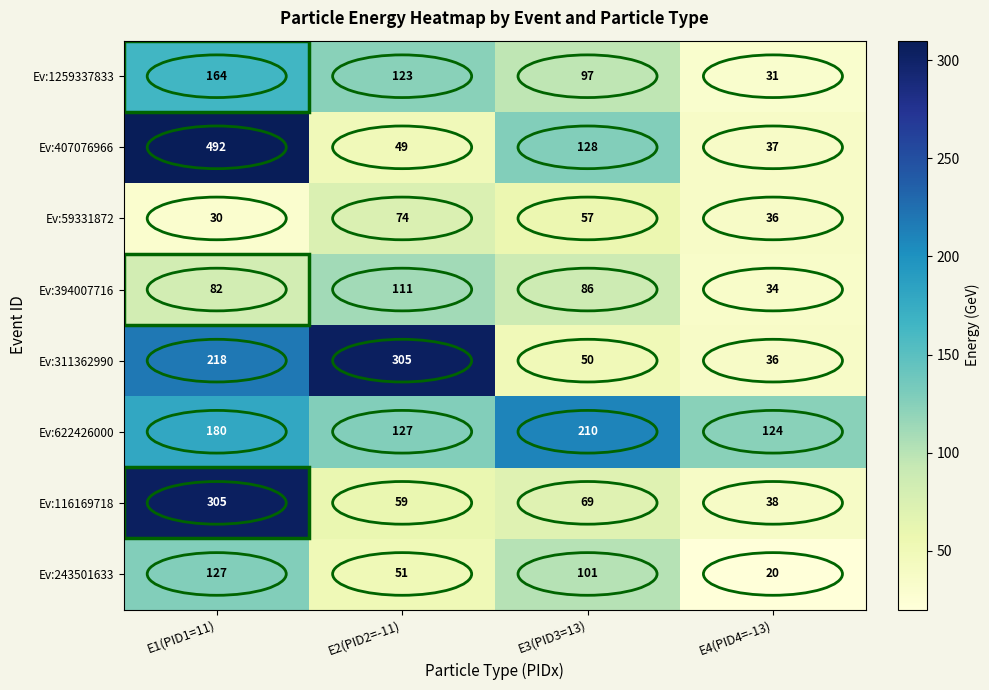

At which label is Ev:1259337833 closest to 97?

E3(PID3=13)